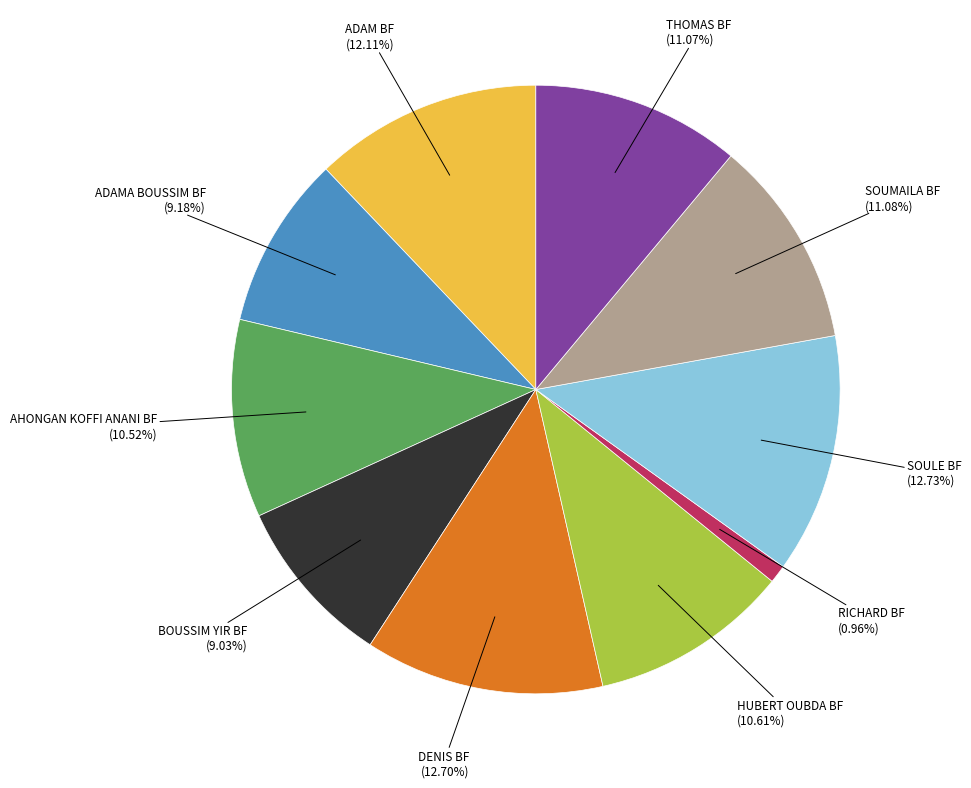

To the nearest percent, what is the combined percentage of THOMAS BF and AHONGAN KOFFI ANANI BF?

22%